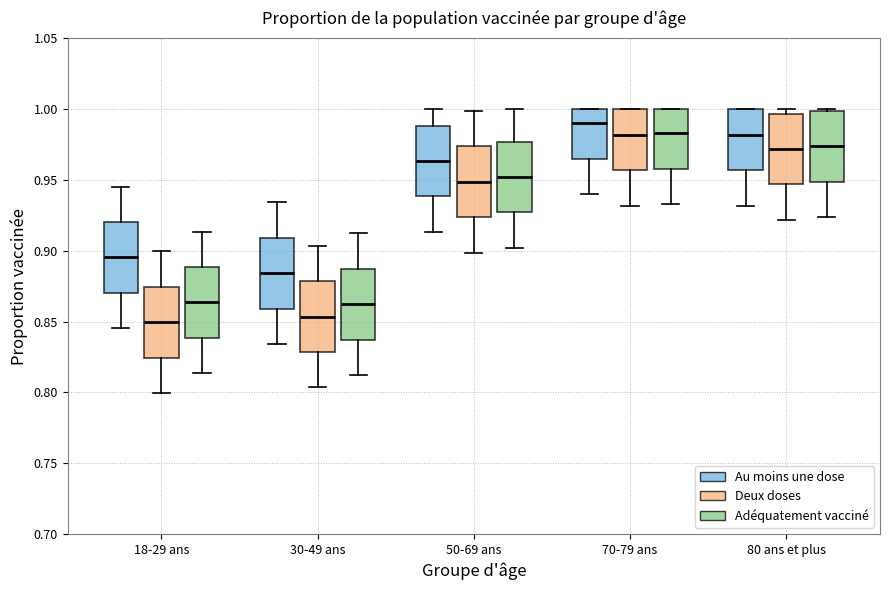

Reading left to right, transcribe this box plot: for each box, give where its median line is, the range the box spans, and where its two whiskers end, as read against the y-axis. The values are not printed on the chart, so give them approximately, as read against the axis.

18-29 ans (Au moins une dose): median 0.895, box 0.870 to 0.920, whiskers 0.845 to 0.945
18-29 ans (Deux doses): median 0.850, box 0.825 to 0.875, whiskers 0.800 to 0.900
18-29 ans (Adéquatement vacciné): median 0.865, box 0.840 to 0.890, whiskers 0.815 to 0.915
30-49 ans (Au moins une dose): median 0.885, box 0.860 to 0.910, whiskers 0.835 to 0.935
30-49 ans (Deux doses): median 0.855, box 0.830 to 0.880, whiskers 0.805 to 0.905
30-49 ans (Adéquatement vacciné): median 0.860, box 0.835 to 0.885, whiskers 0.810 to 0.910
50-69 ans (Au moins une dose): median 0.965, box 0.940 to 0.990, whiskers 0.915 to 1.000
50-69 ans (Deux doses): median 0.950, box 0.925 to 0.975, whiskers 0.900 to 1.000
50-69 ans (Adéquatement vacciné): median 0.950, box 0.925 to 0.975, whiskers 0.900 to 1.000
70-79 ans (Au moins une dose): median 0.990, box 0.965 to 1.000, whiskers 0.940 to 1.000
70-79 ans (Deux doses): median 0.980, box 0.955 to 1.000, whiskers 0.930 to 1.000
70-79 ans (Adéquatement vacciné): median 0.985, box 0.960 to 1.000, whiskers 0.935 to 1.000
80 ans et plus (Au moins une dose): median 0.980, box 0.955 to 1.000, whiskers 0.930 to 1.000
80 ans et plus (Deux doses): median 0.970, box 0.945 to 0.995, whiskers 0.920 to 1.000
80 ans et plus (Adéquatement vacciné): median 0.975, box 0.950 to 1.000, whiskers 0.925 to 1.000